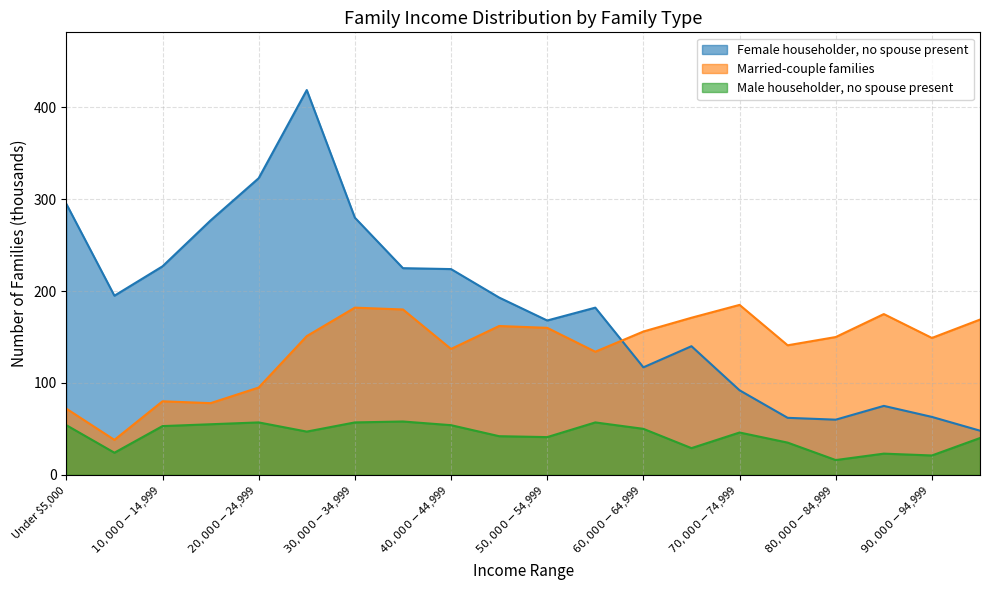

Where is the first local maximum for Married-couple families?

$10,000-$14,999